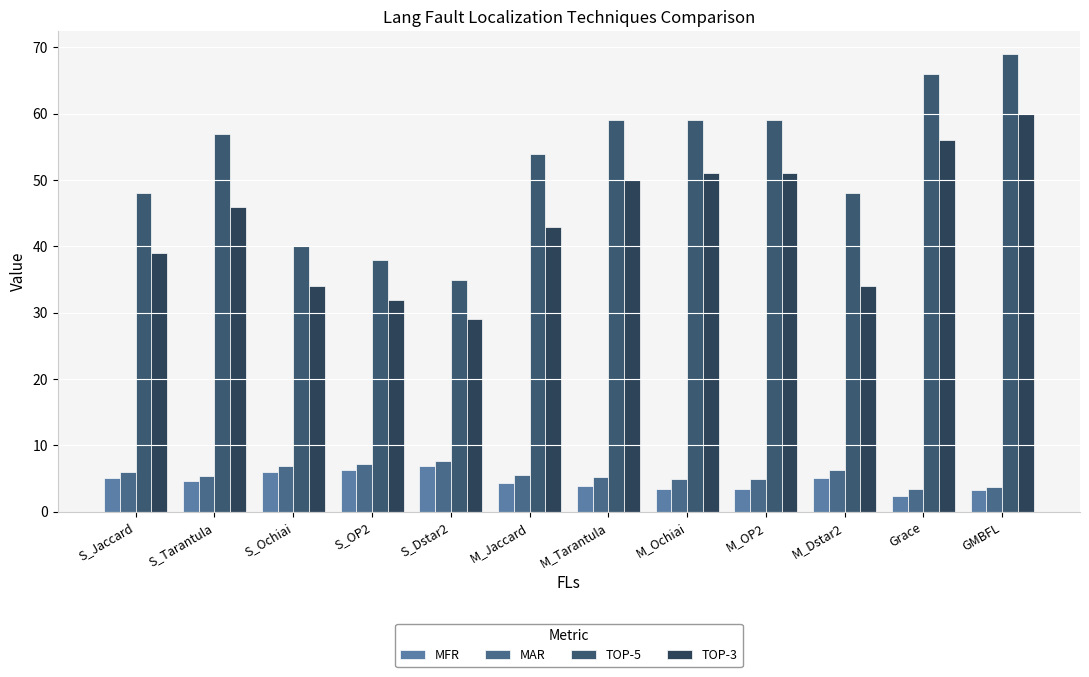

What position from the left is M_Jaccard?

6